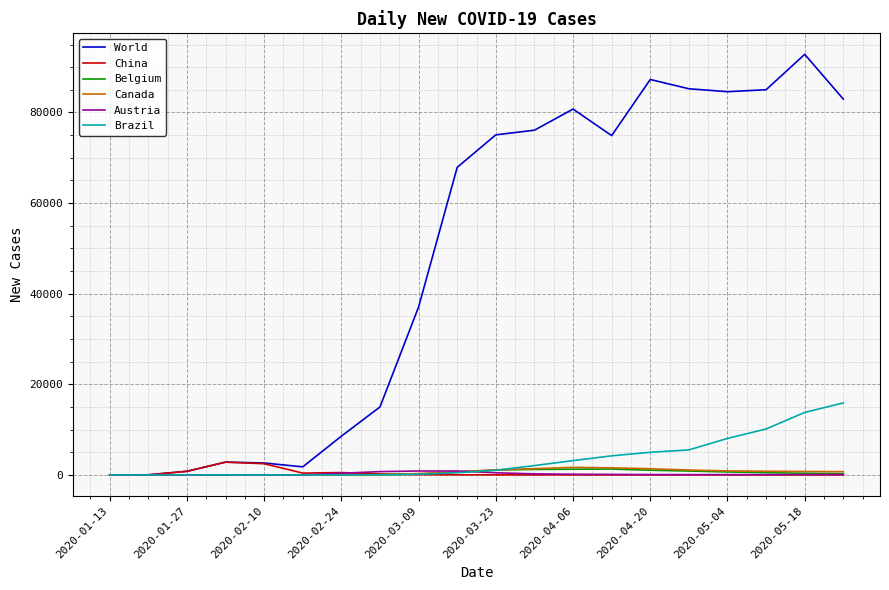

Which series has the largest total across all categories?

World